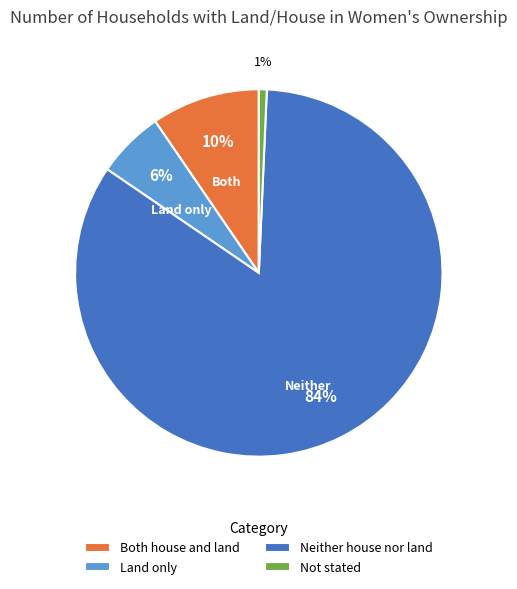

Count the number of slices in the pie.

4